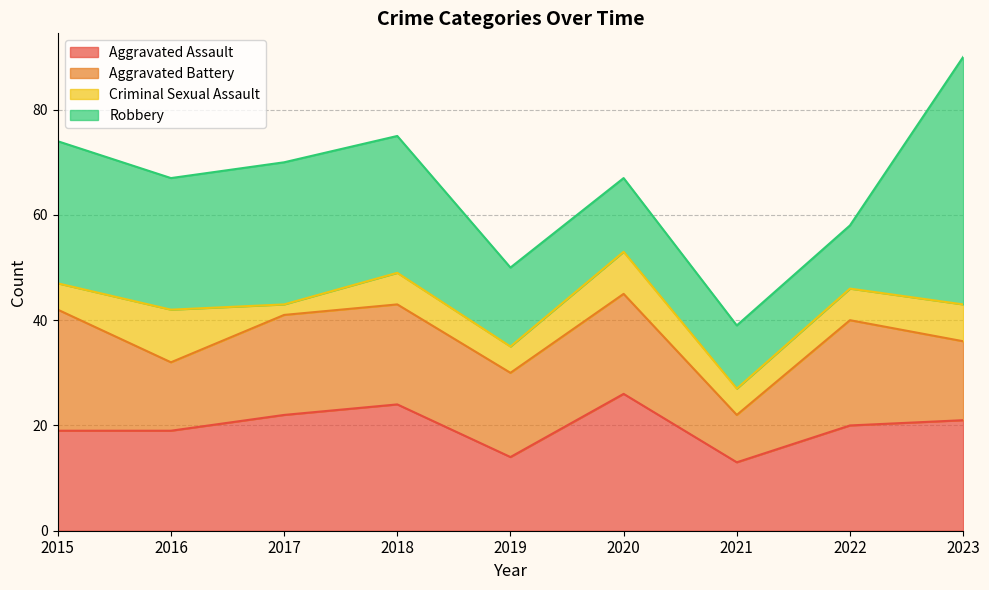

Where is Robbery nearest to the value 29?

2015